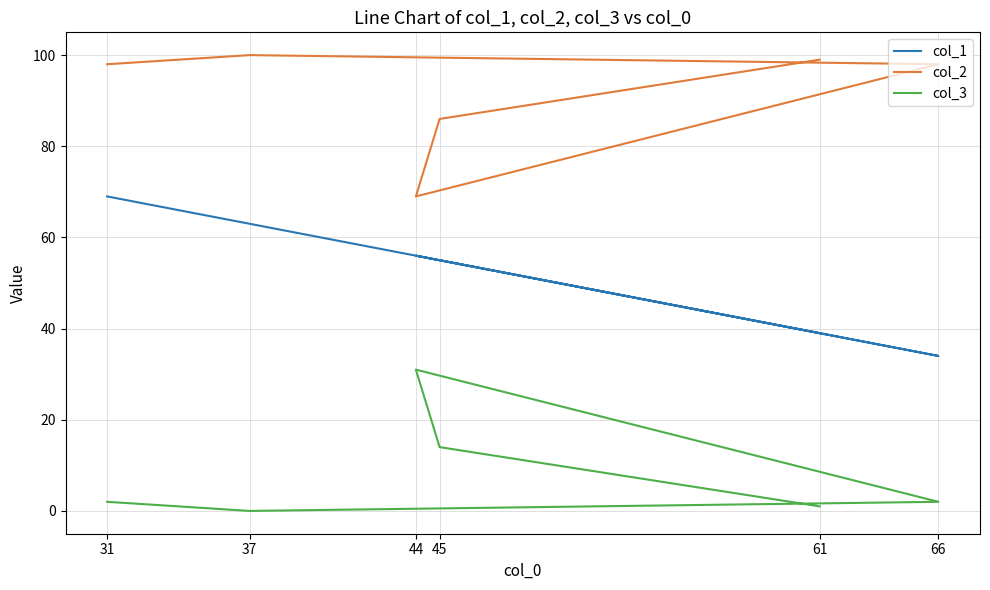

What is the total value across all series at 44?

156